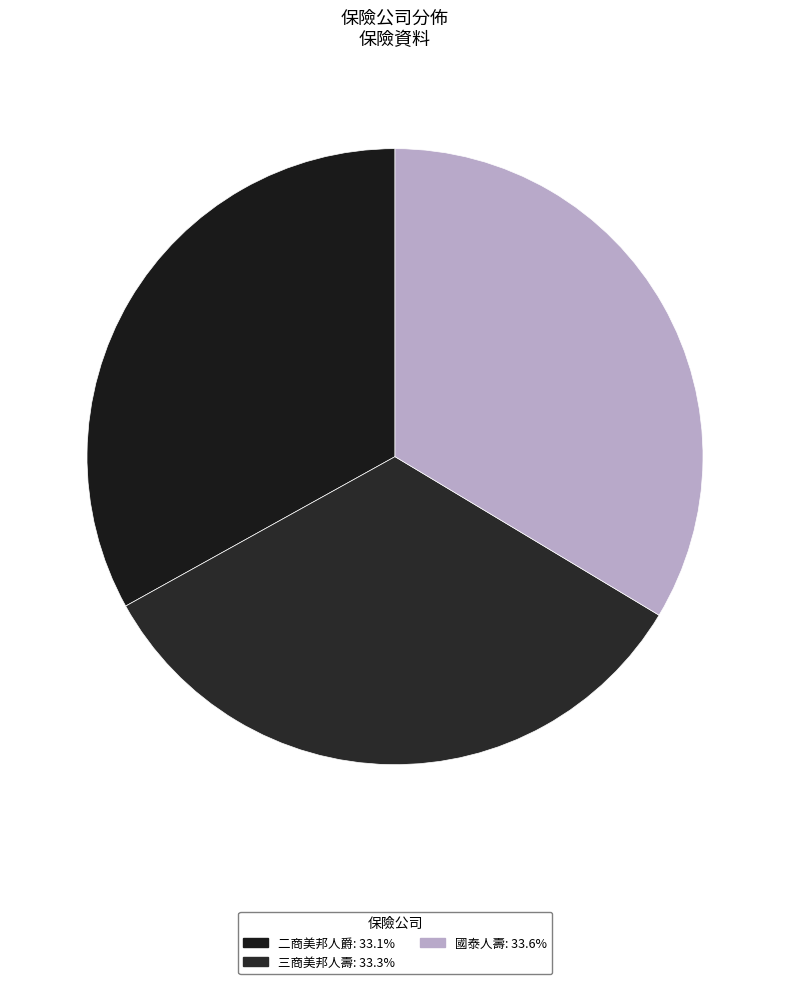

Rank the categories by value from lowest to highest.

二商美邦人爵, 三商美邦人壽, 國泰人壽